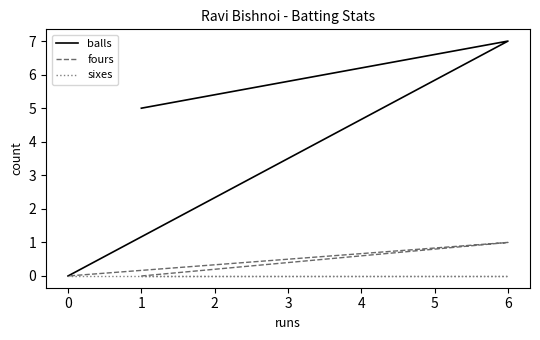

Count the fours values in the range 0 to 1.

3